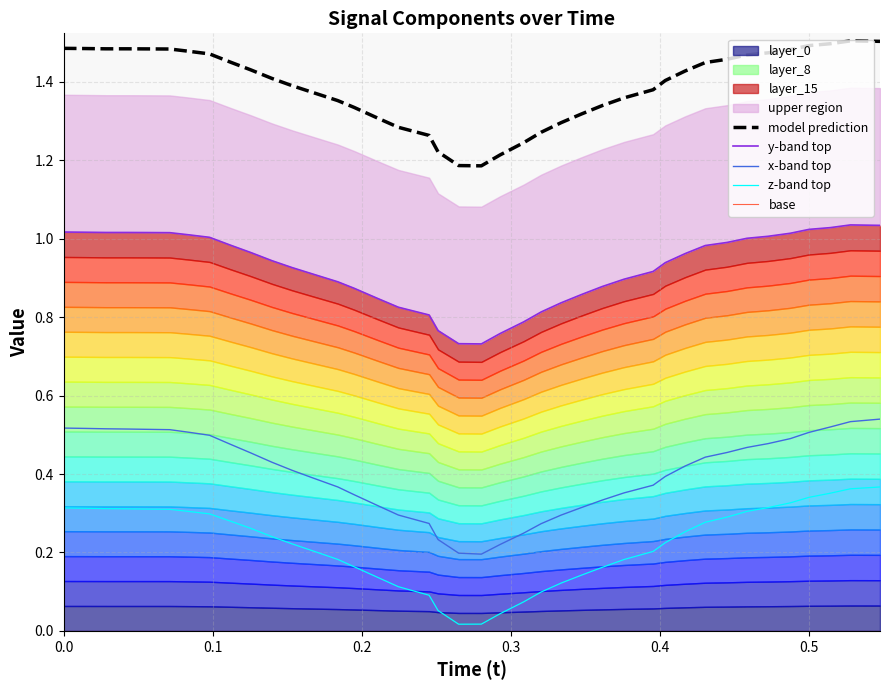

What is the difference between the second highest and second lowest values in the z-band top series?

0.3